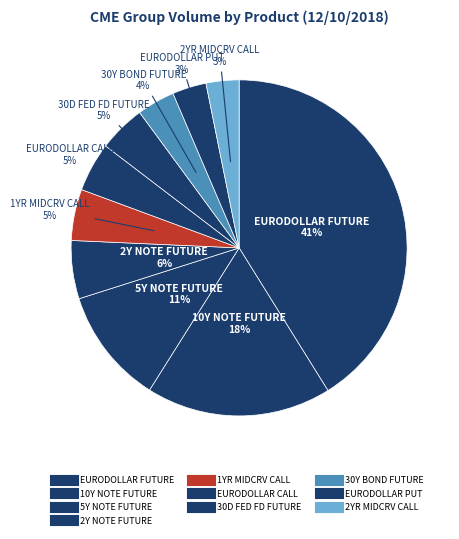

How many slices are in this pie chart?

10